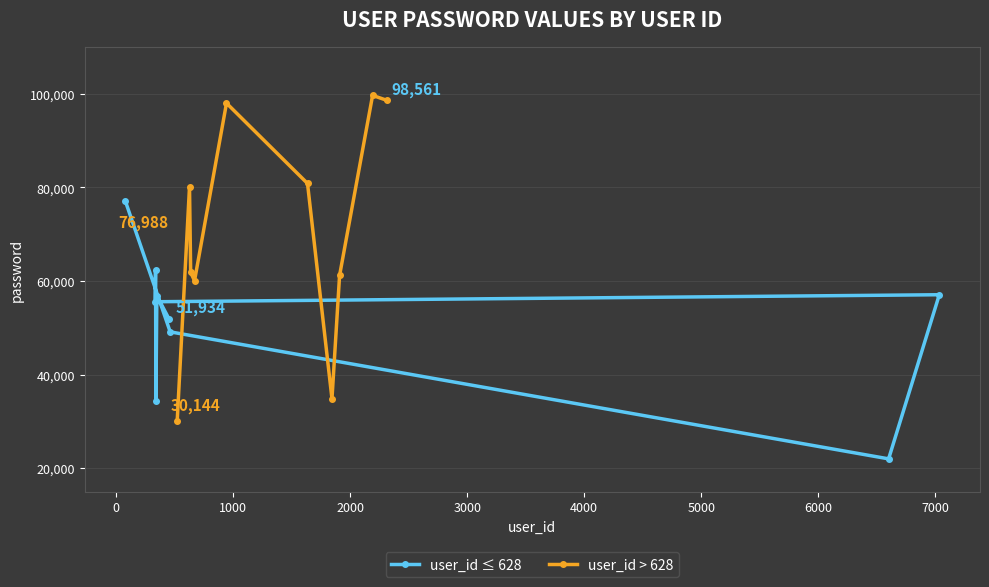

What is the difference between the password values at 944 and 6600?

75993